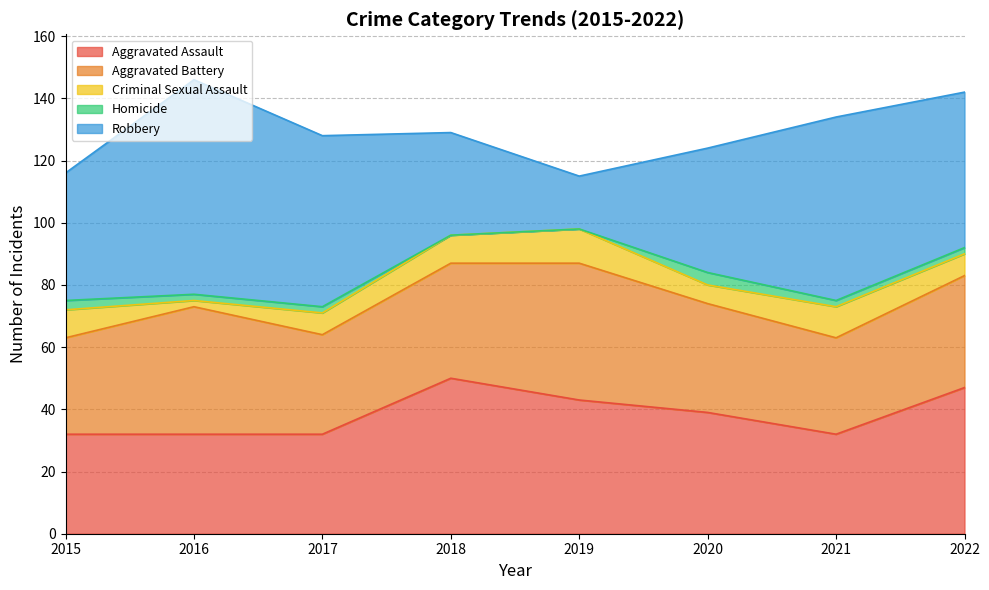

What is the difference between the maximum and minimum values in the Homicide series?

4